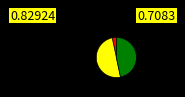

How many segments does this pie chart have?

3